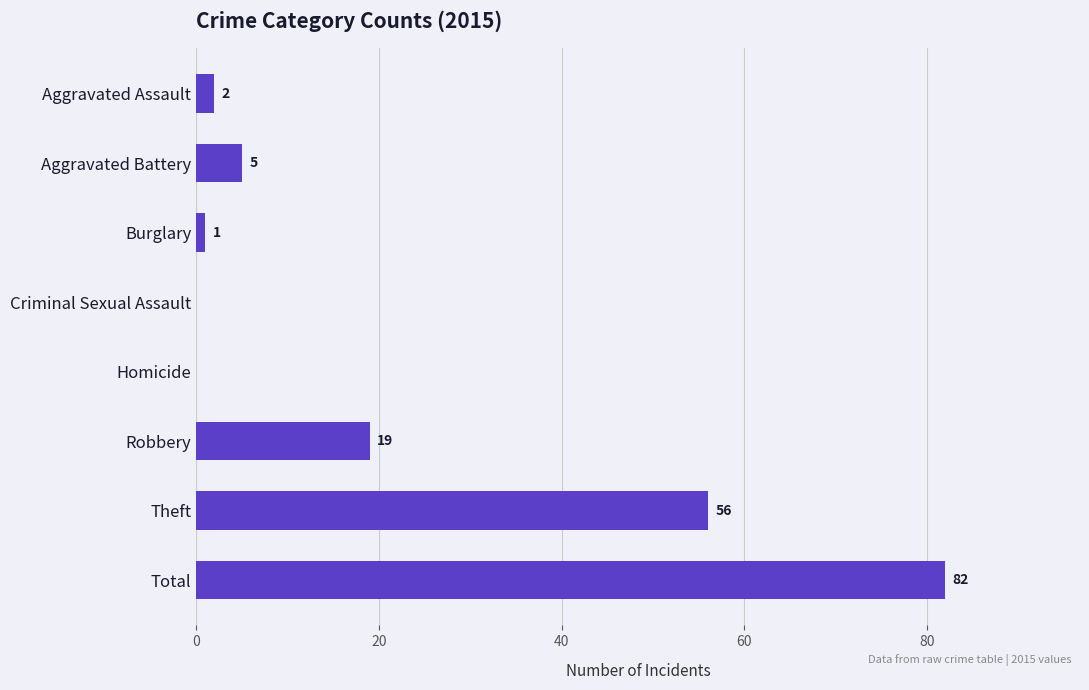

Count the number of categories in the chart.

8